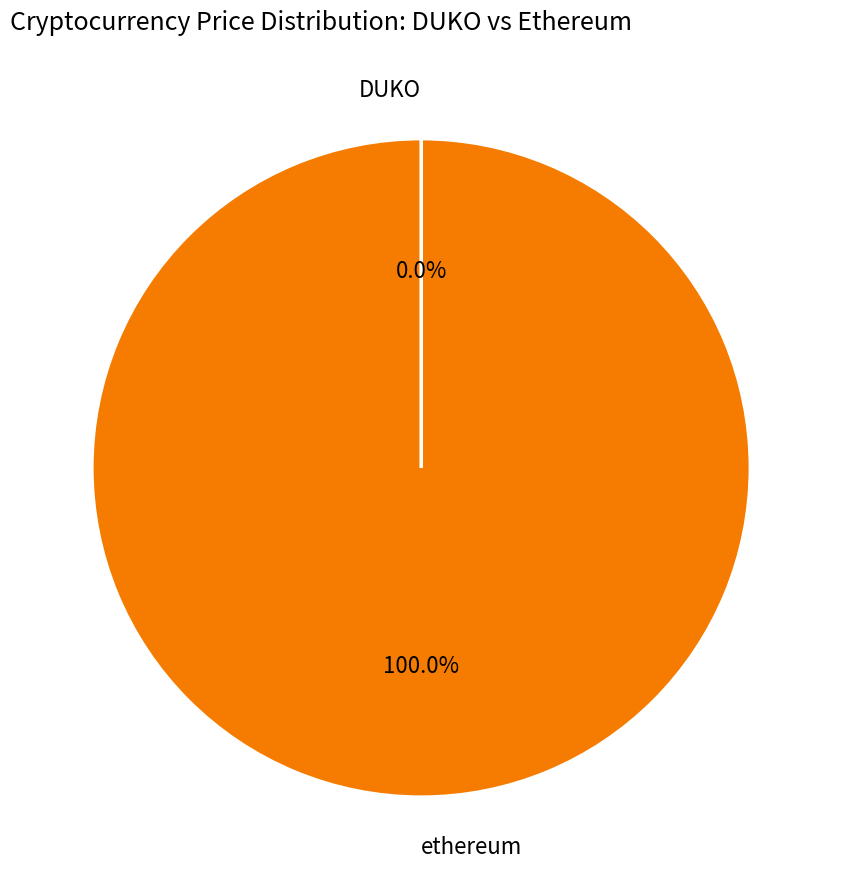

What is the largest slice in the pie chart?

ethereum